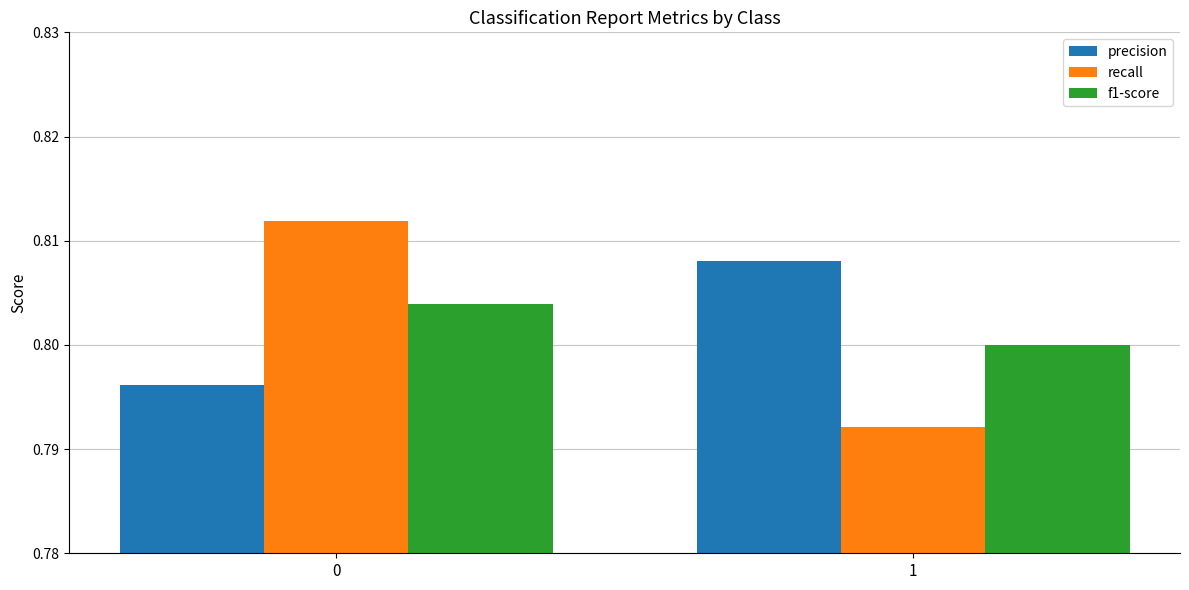

What is the sum of the f1-score values at 1 and 0?

1.6